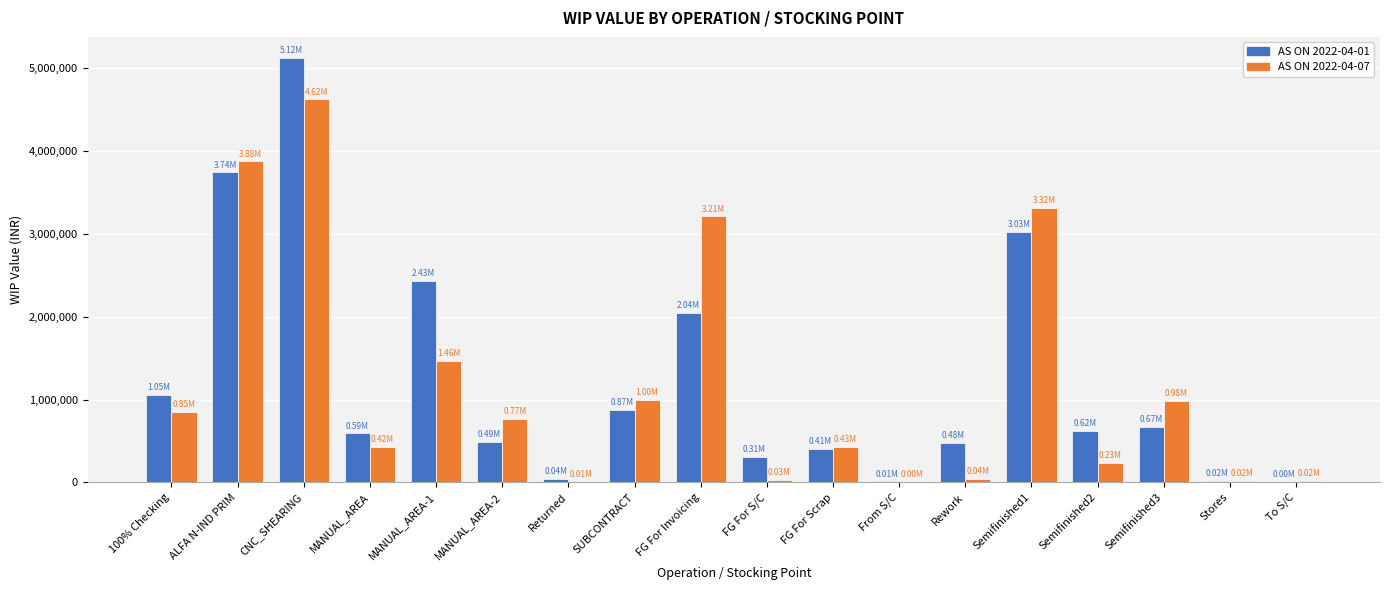

At which category is the sum across all series the highest?

CNC_SHEARING